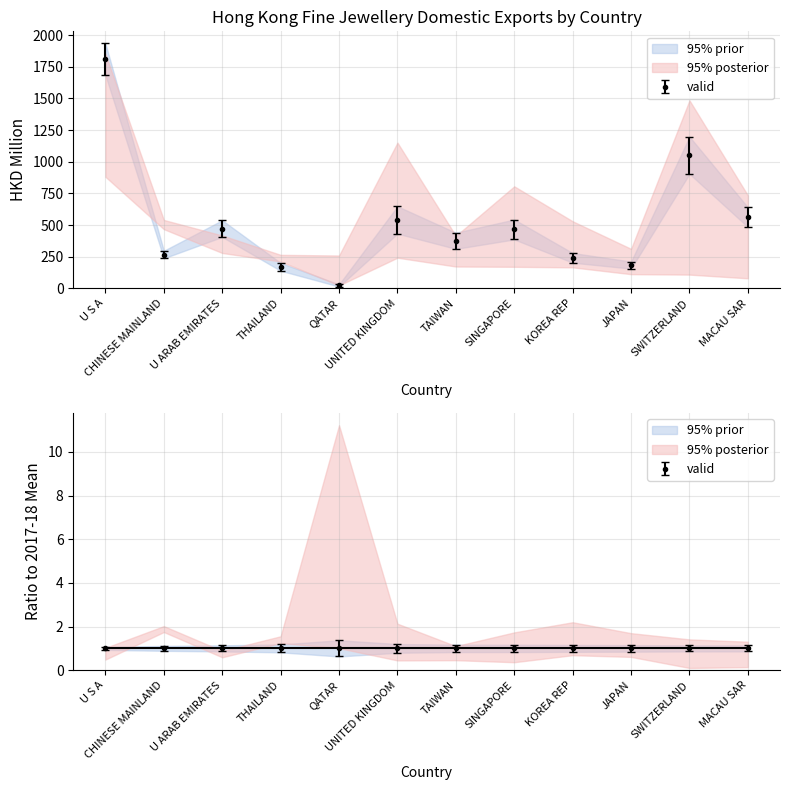

True or false: 201712 and 201812 intersect in this chart.

False